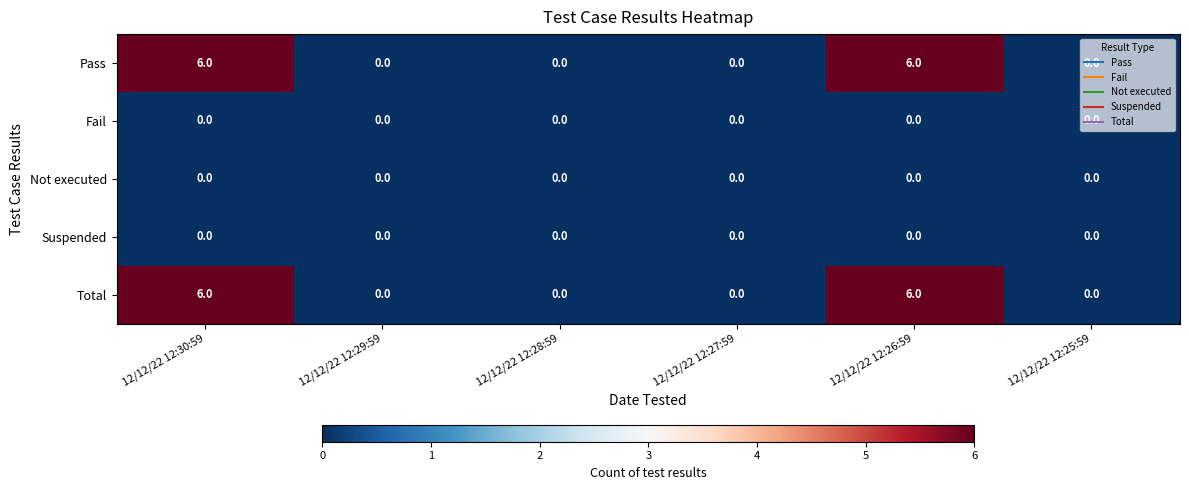

Count the number of categories in the chart.

6